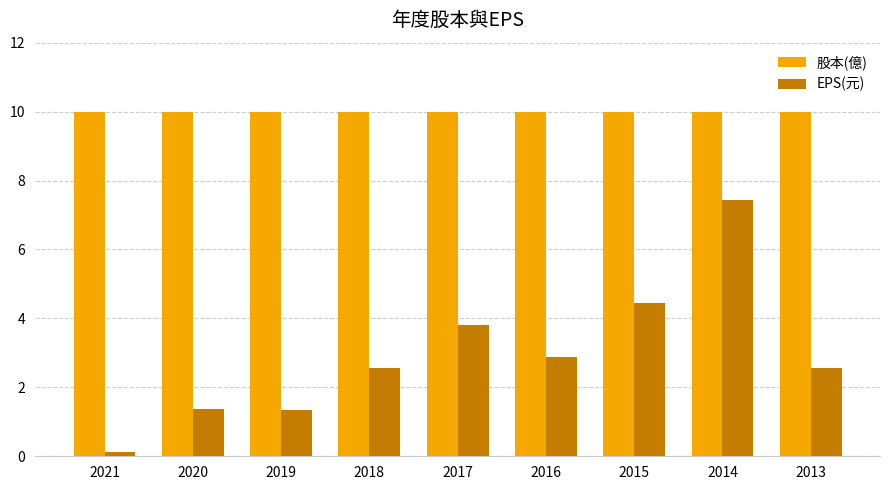

How many bars are there in total?

18